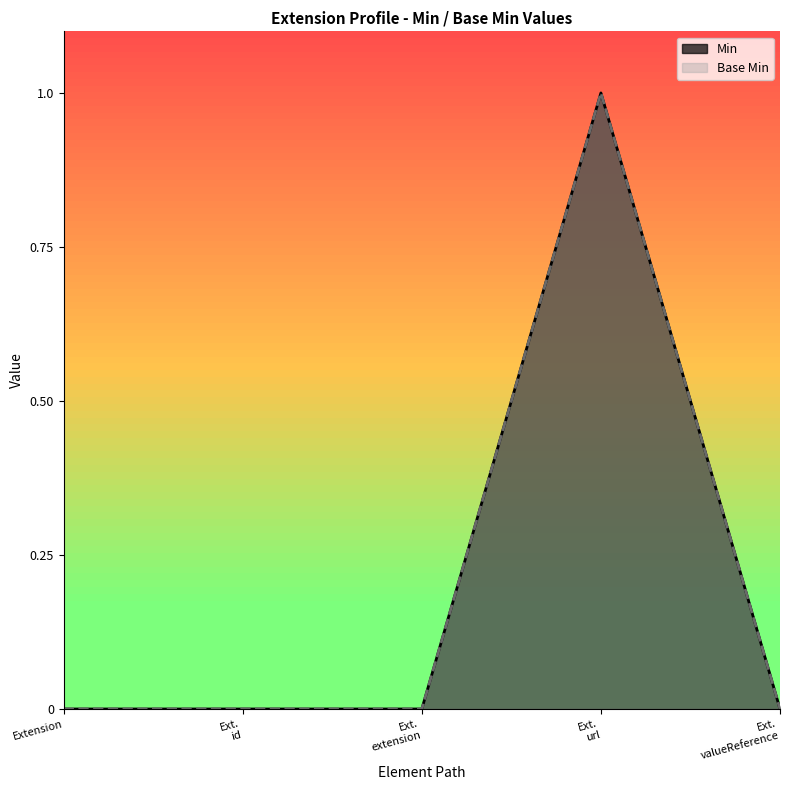

Does the chart have visible grid lines?

No